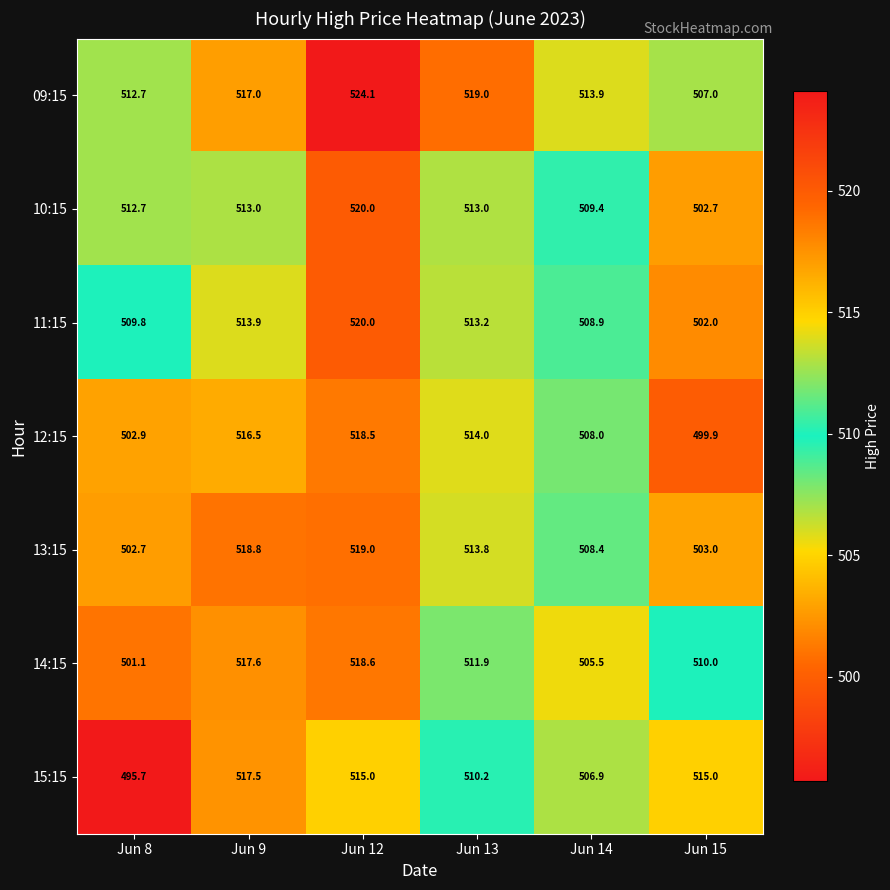

Count the number of data series in this chart.

7